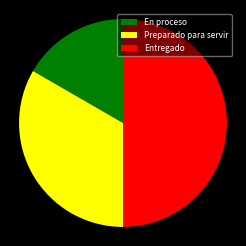

Is the sum of Preparado para servir and Entregado greater than half?

Yes